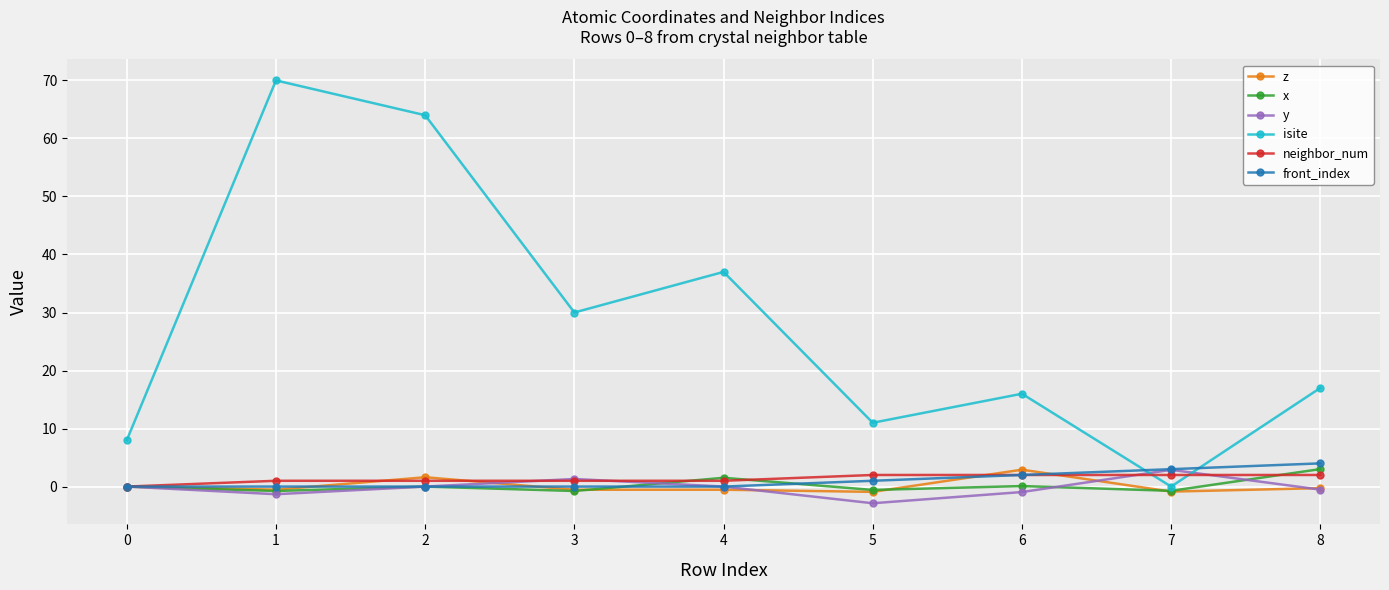

Which series ends up on top after the final intersection of x and y?

x